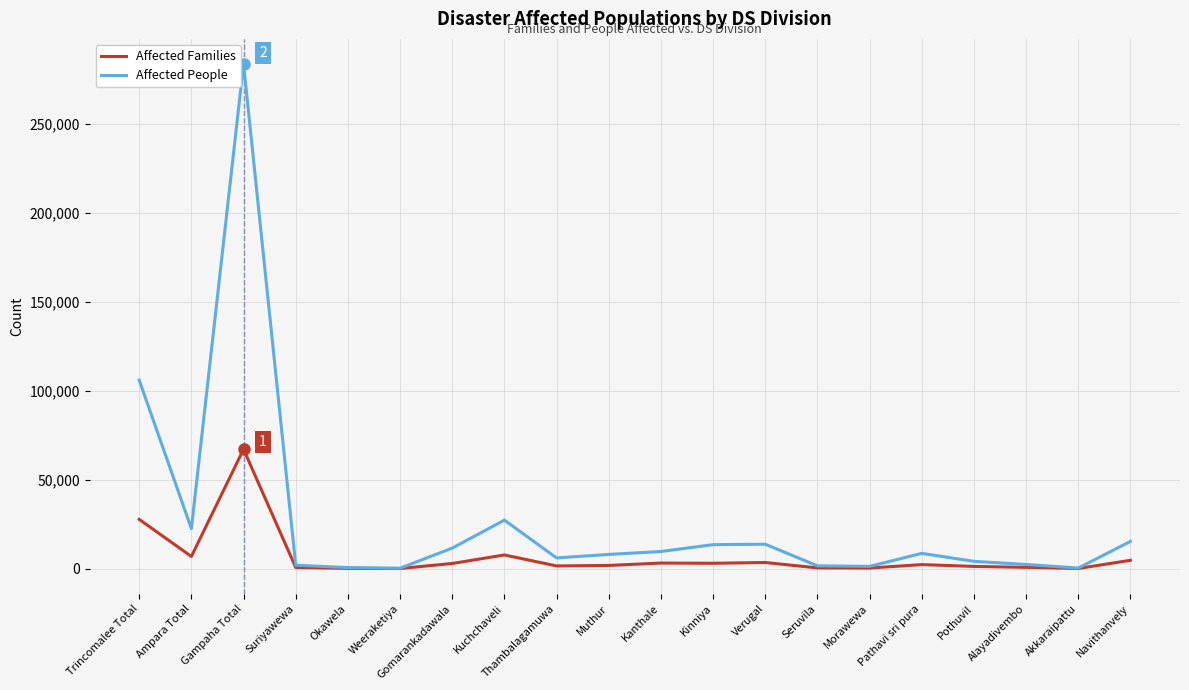

List the series in order of their overall mean, highest first.

Affected People, Affected Families